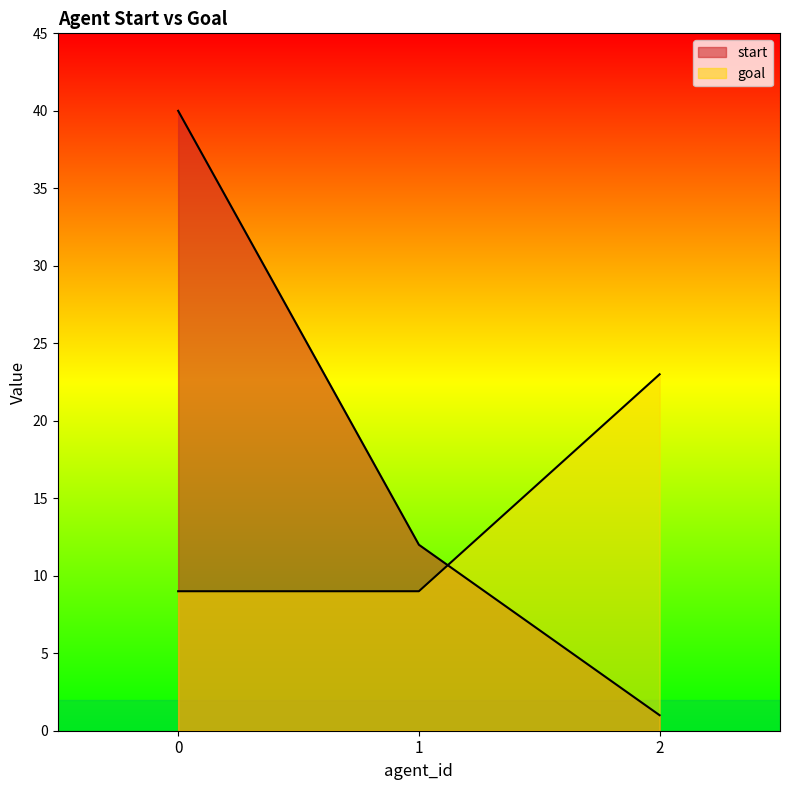

The goal series shows 9 at 0. True or false?

True